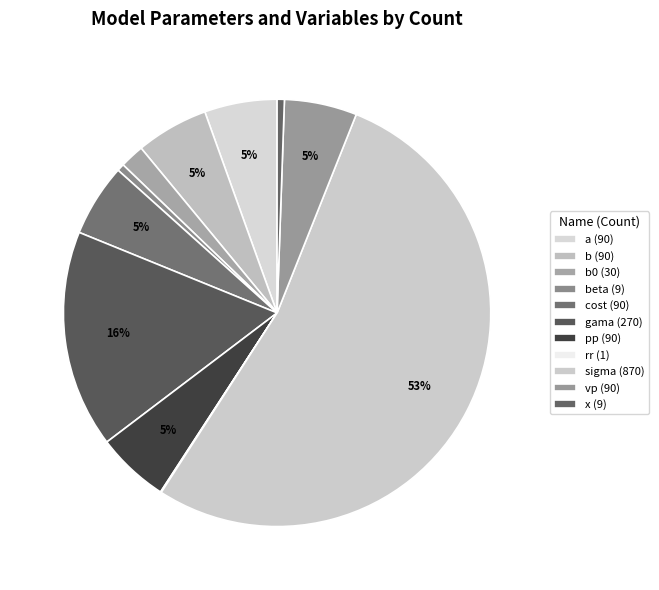

Which category has the smallest portion of the pie?

rr